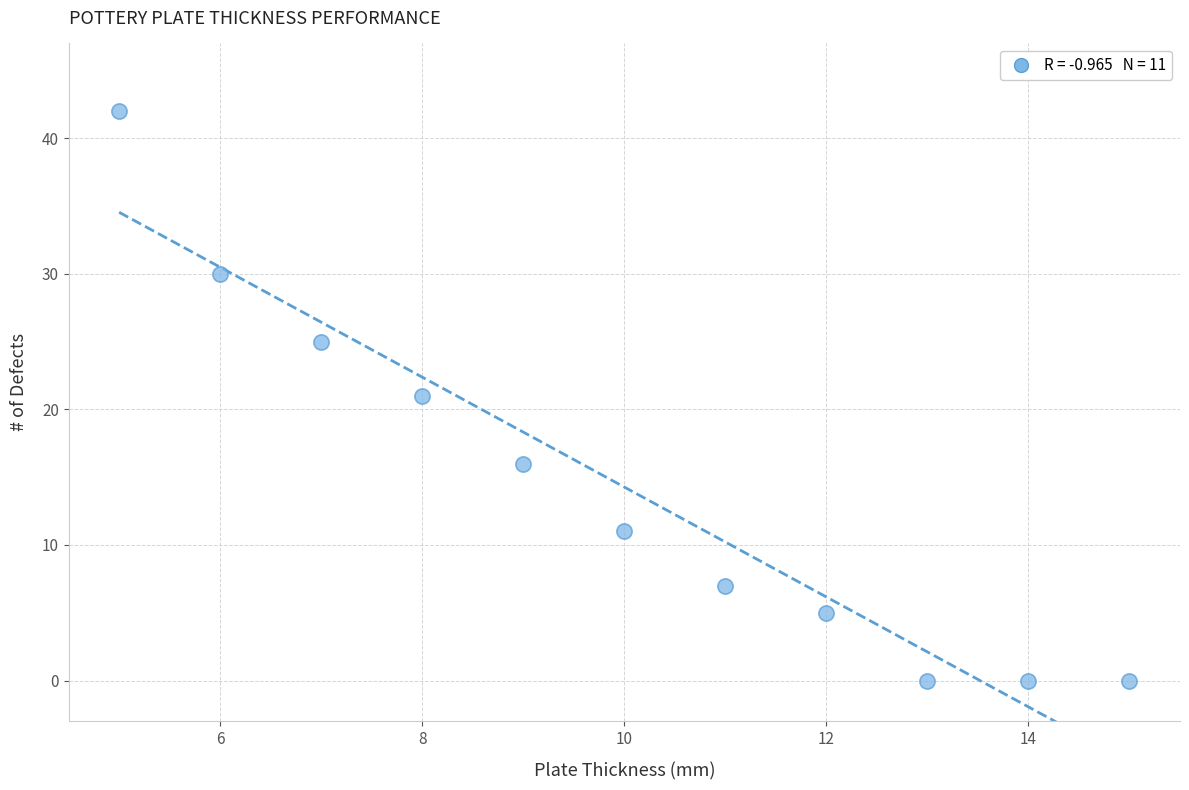

What is the range of Y values (max minus min)?

42